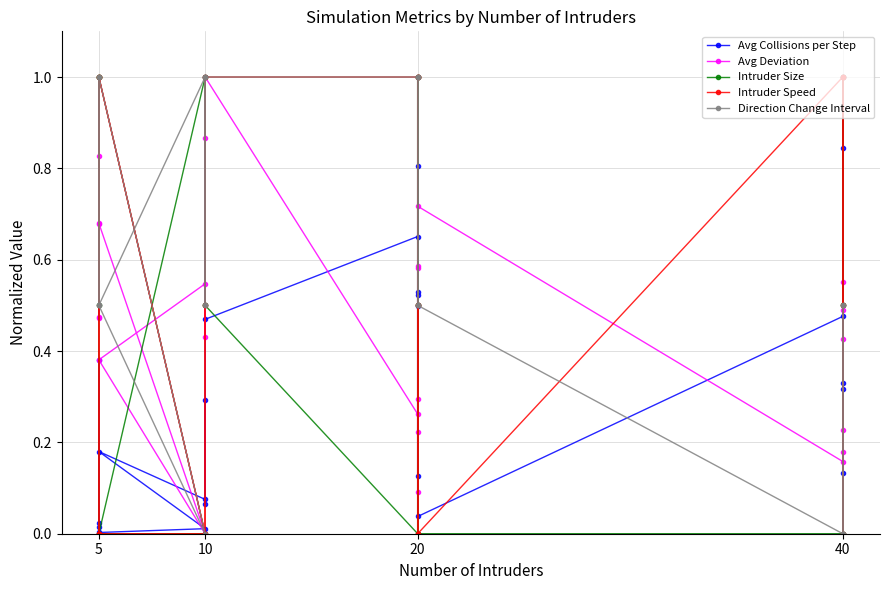

Where is the first local maximum for Avg Deviation?

5